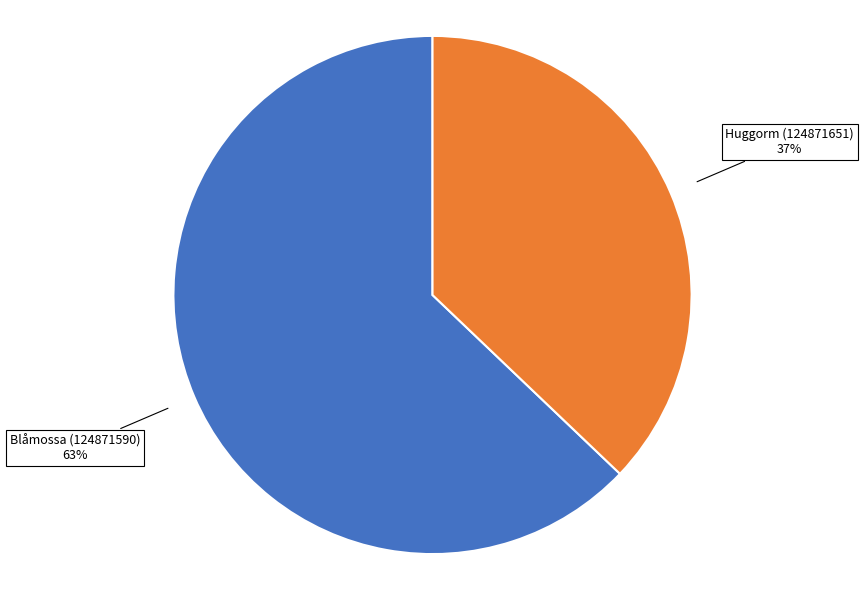

Is there a majority slice in this chart?

Yes